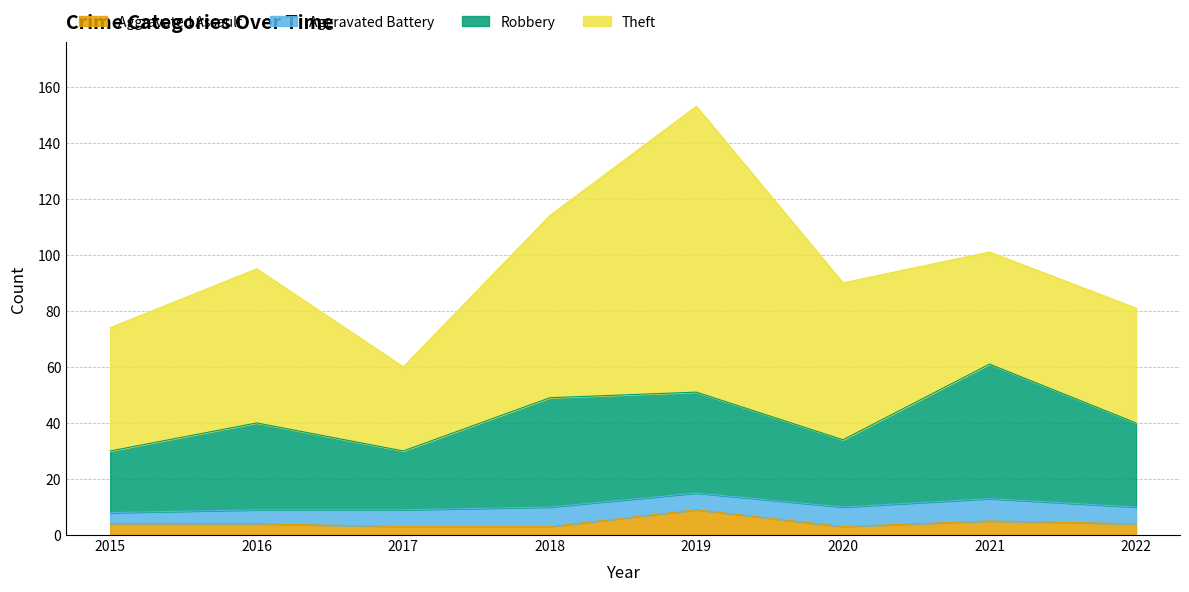

The value of Aggravated Assault at 2018 is 3. True or false?

True